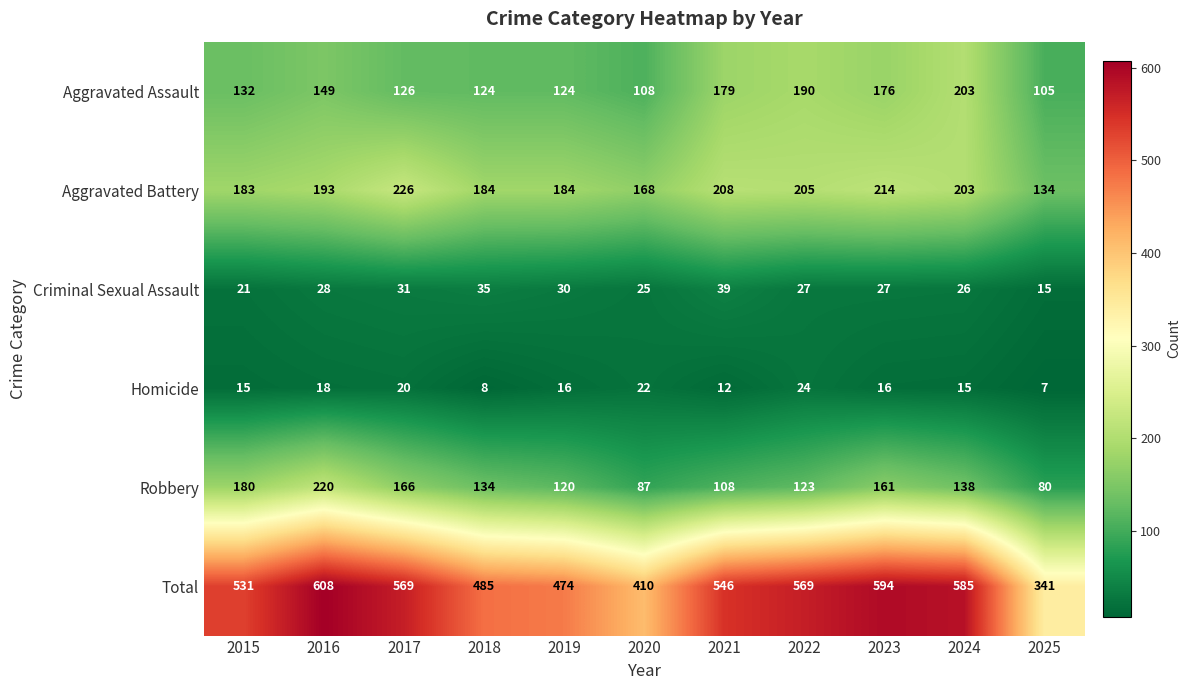

Which series has the largest total across all categories?

Total